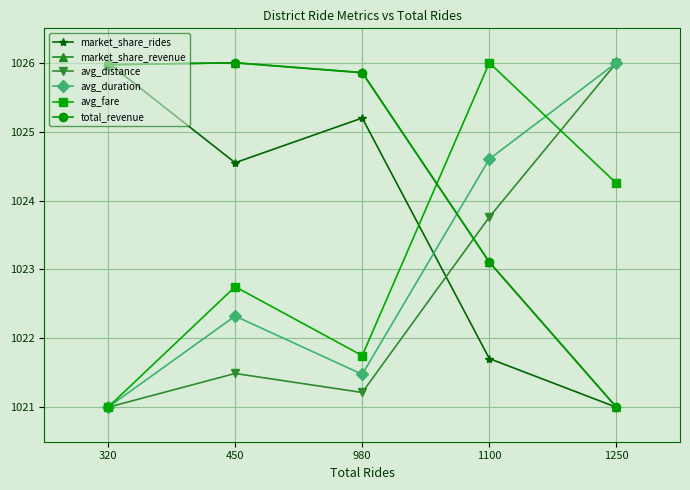

In avg_distance, how many points are higher than both neighbors (excluding endpoints)?

1